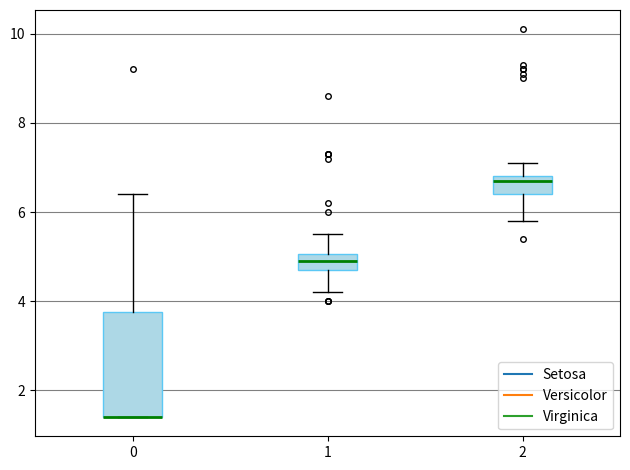

Comparing the boxes themselves (not the whiskers), which one is the tallest?

0